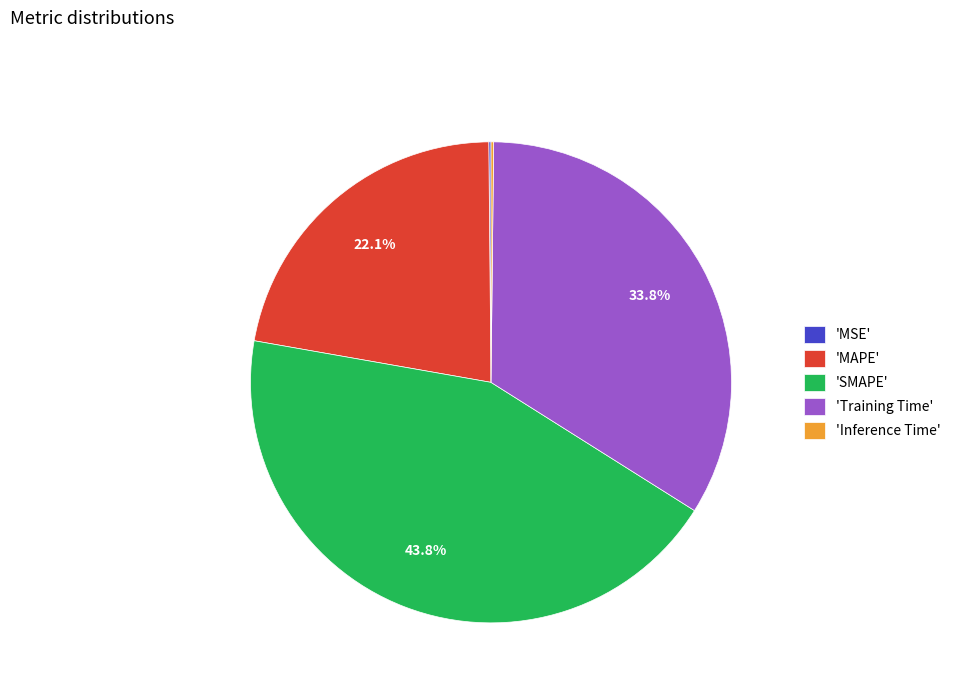

Is there a majority slice in this chart?

No